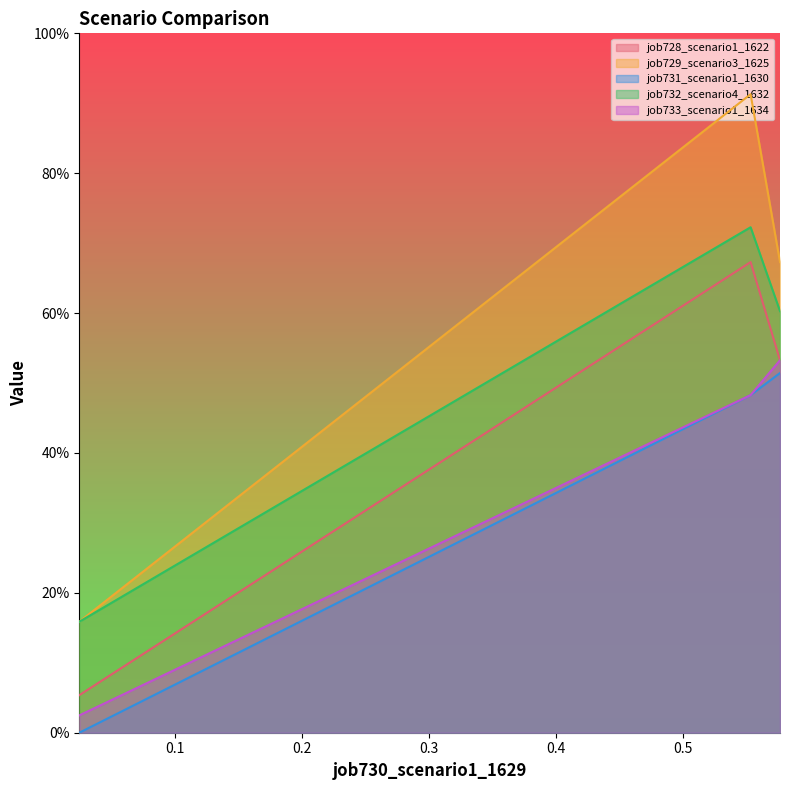

Reading left to right, what are all the values shown in this chart?

job728_scenario1_1622: in27=0.1	B14=0.7	B11=0.5
job729_scenario3_1625: in27=0.2	B14=0.9	B11=0.7
job731_scenario1_1630: in27=0.0	B14=0.5	B11=0.5
job732_scenario4_1632: in27=0.2	B14=0.7	B11=0.6
job733_scenario1_1634: in27=0.0	B14=0.5	B11=0.5